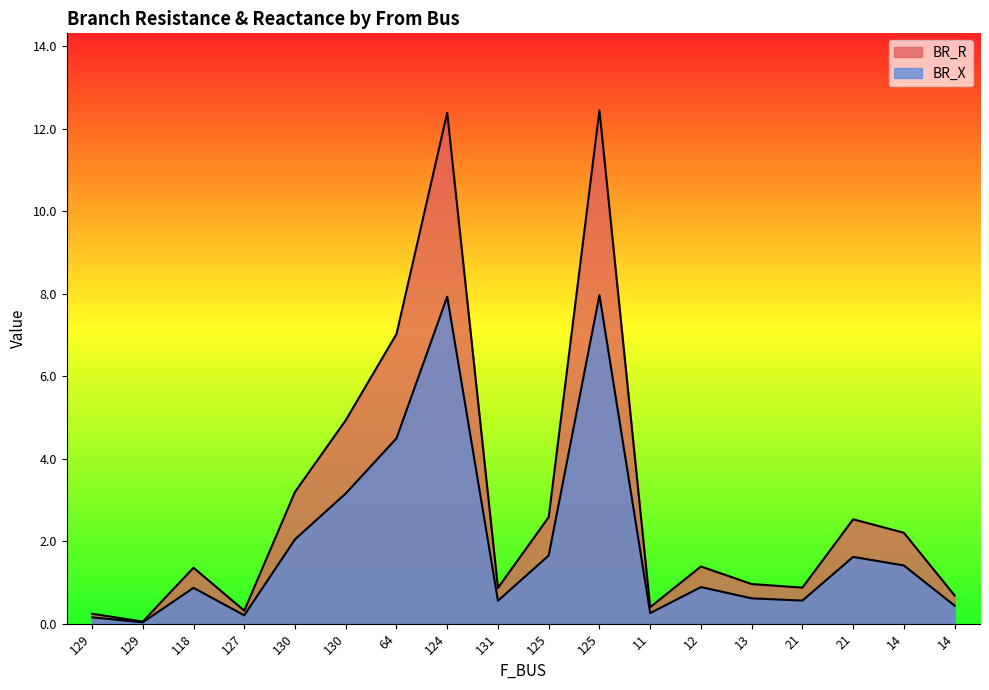

At which category does BR_X reach its first local valley?

129